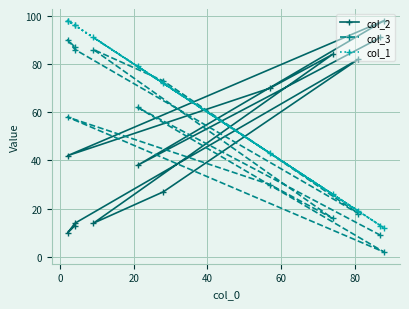

Rank the series at 0 from highest to lowest value.

col_1, col_3, col_2